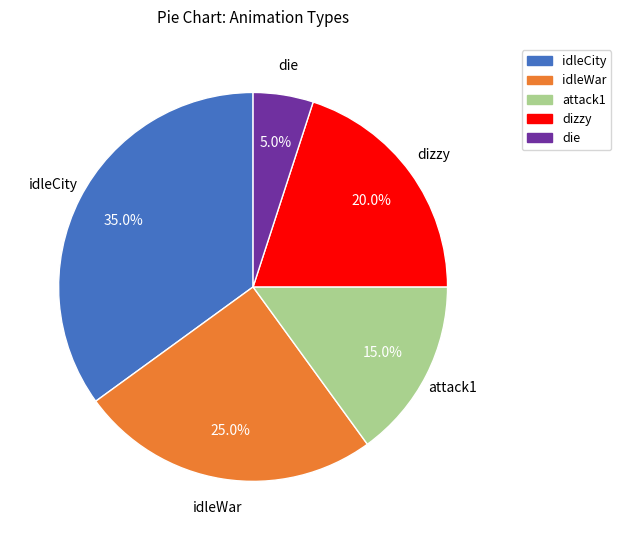

Is it true that idleWar is 25% of the pie?

True